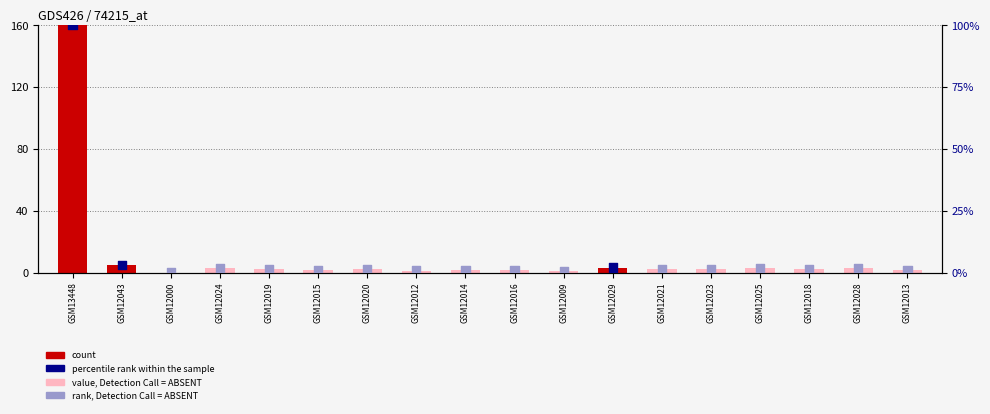

At how many categories does at least one series exceed 67?

1